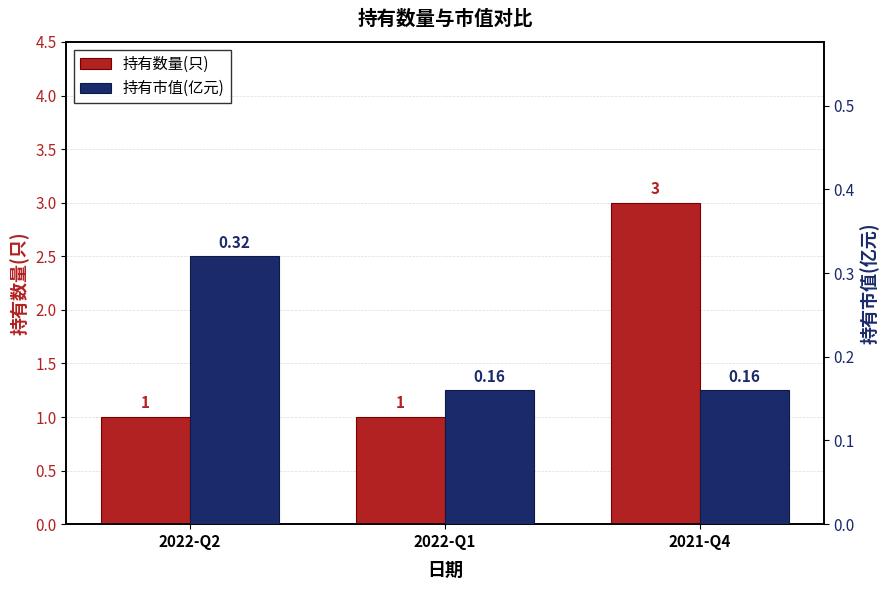

What is the difference between the maximum and minimum values in the 持有市值(亿元) series?

0.2